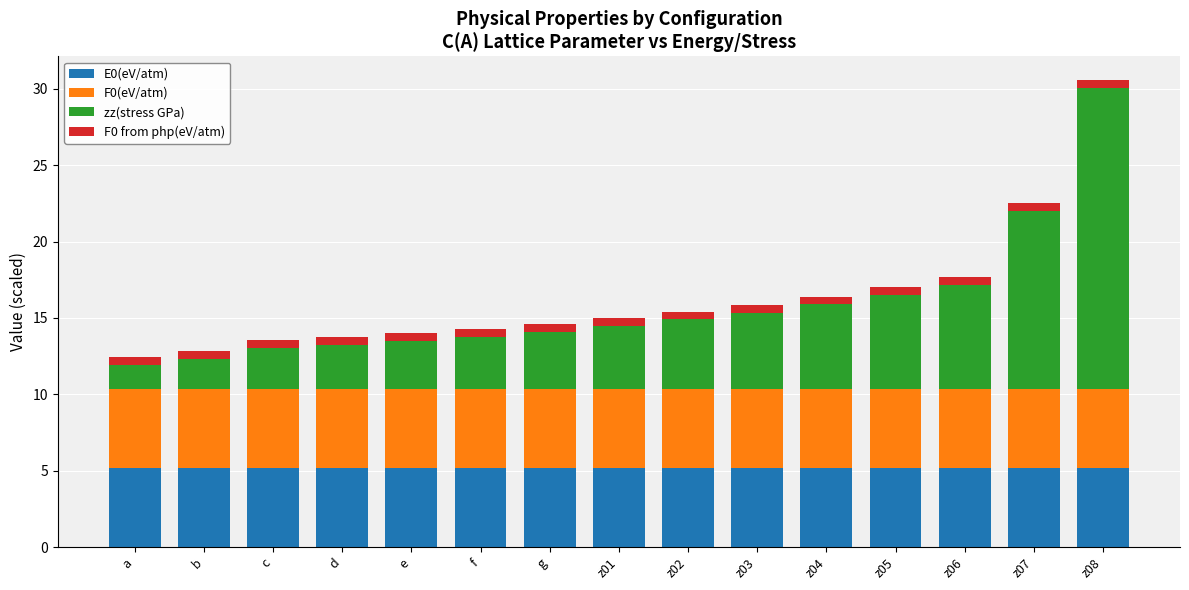

What are all the series names shown in the legend?

E0(eV/atm), F0(eV/atm), zz(stress GPa), F0 from php(eV/atm)